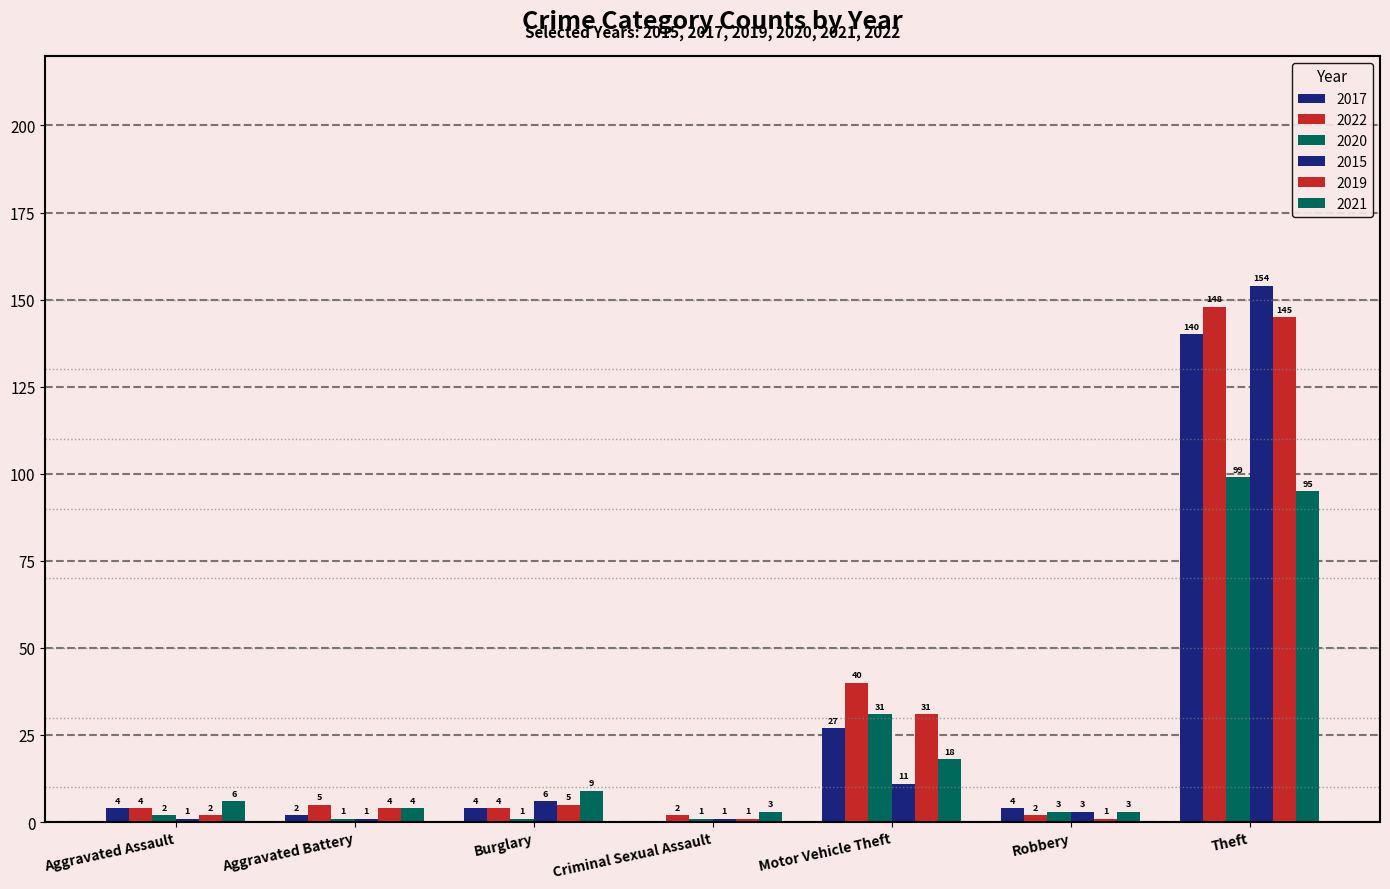

What is the difference between the highest and lowest values at Aggravated Assault?

5